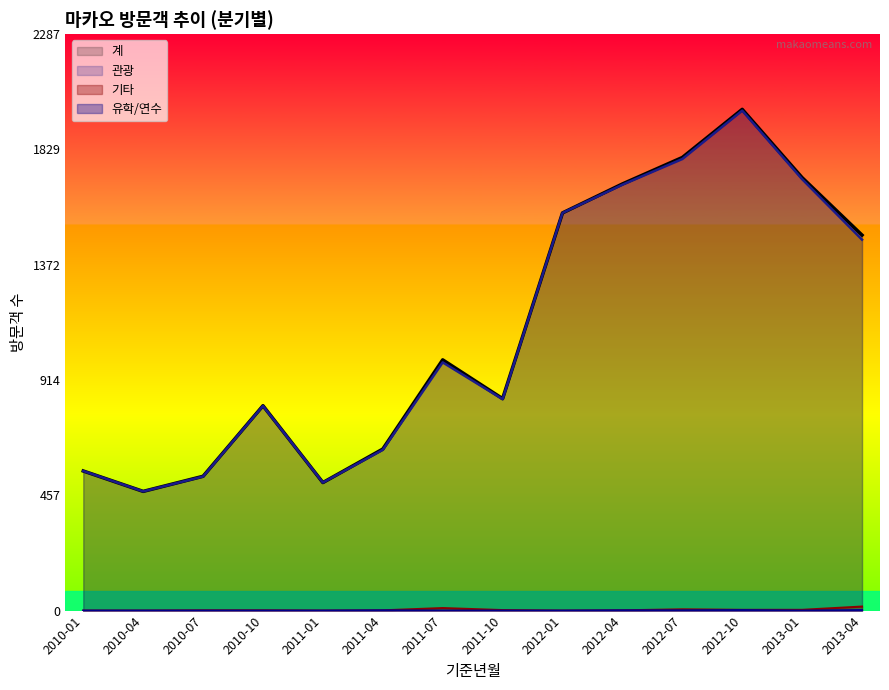

How many interior local valleys does the 기타 series have?

2